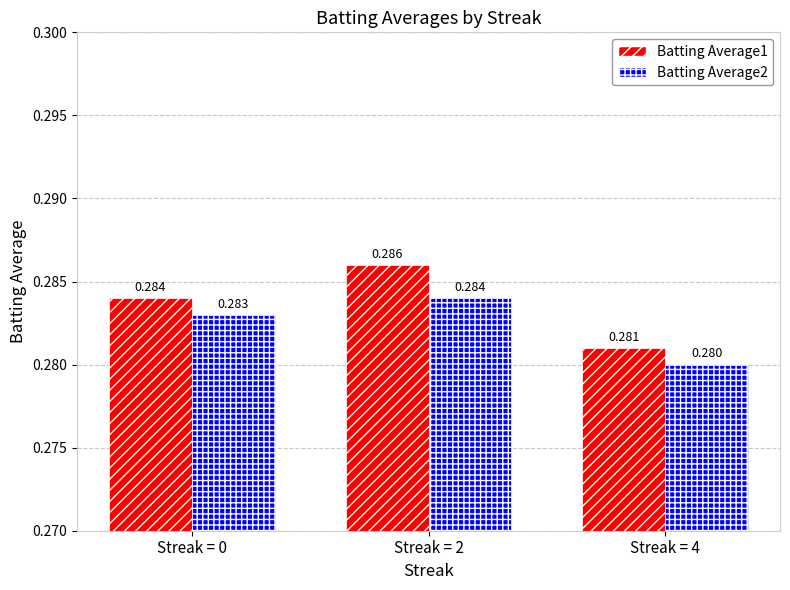

Which series has the largest range (max minus min)?

Batting Average1